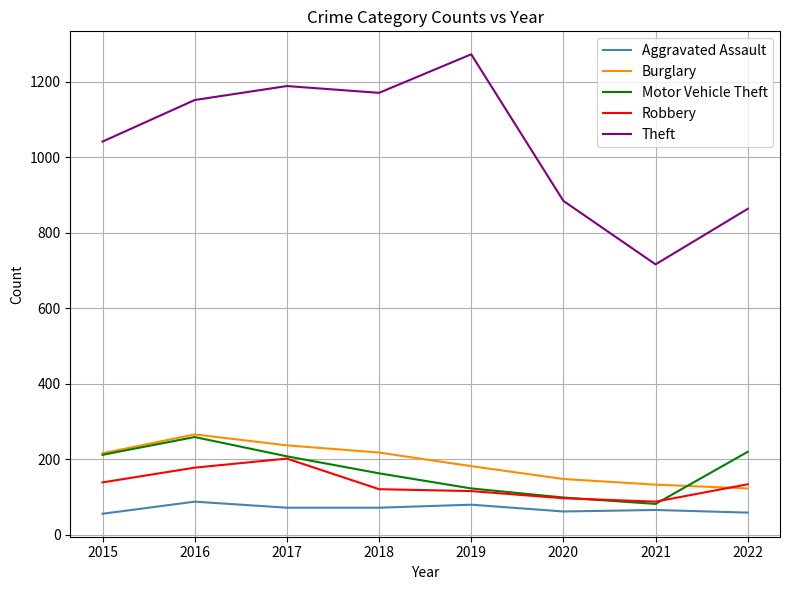

Is the value of Burglary at 2017 greater than the value of Theft at 2021?

No